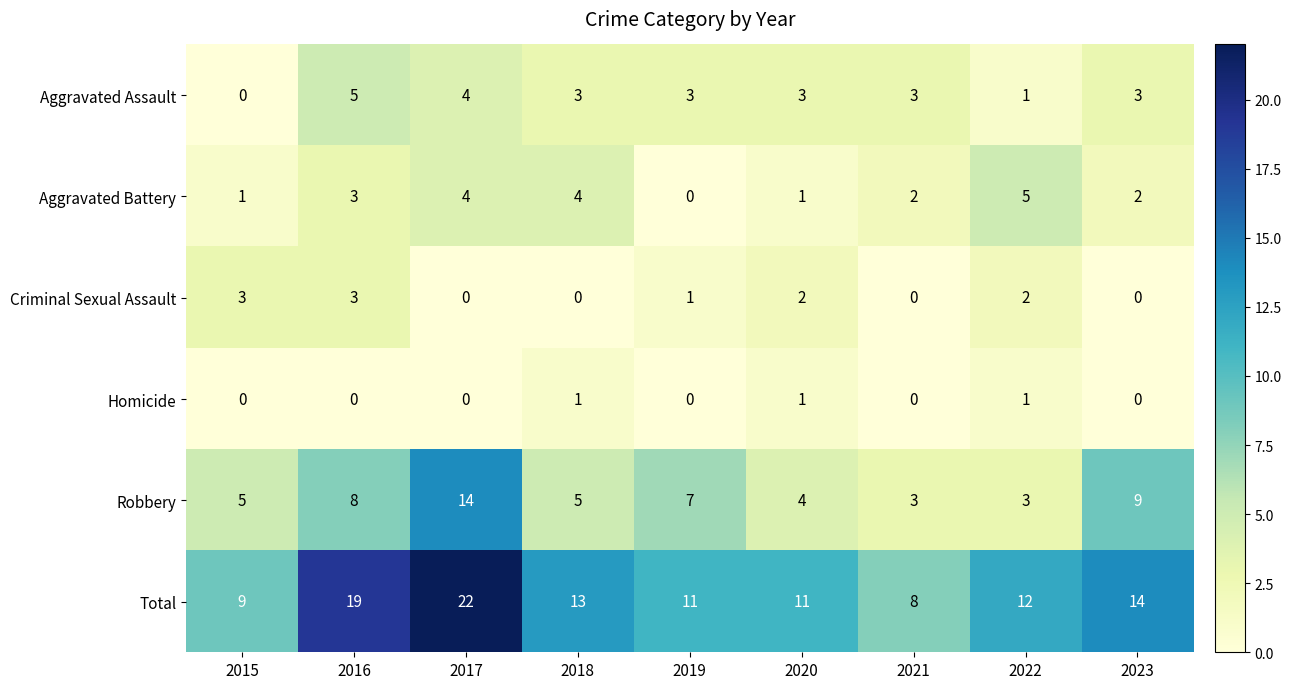

At how many categories does at least one series exceed 4?

9